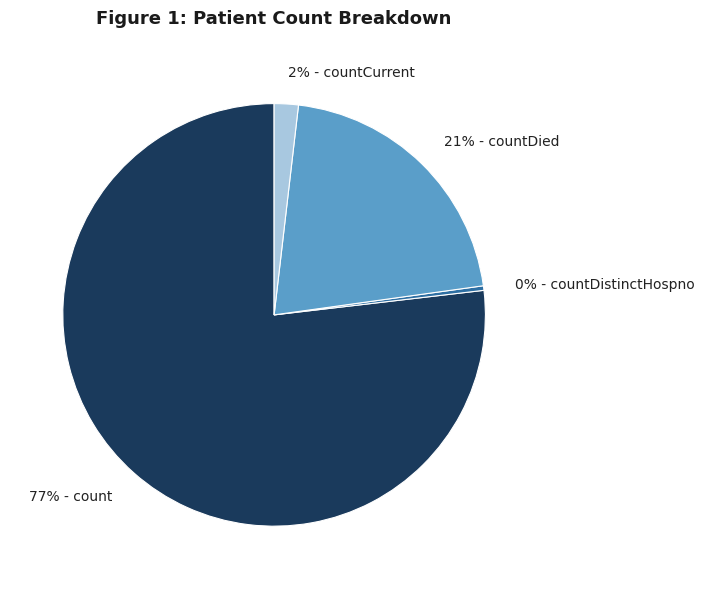

Is there any slice that represents more than half of the pie?

Yes